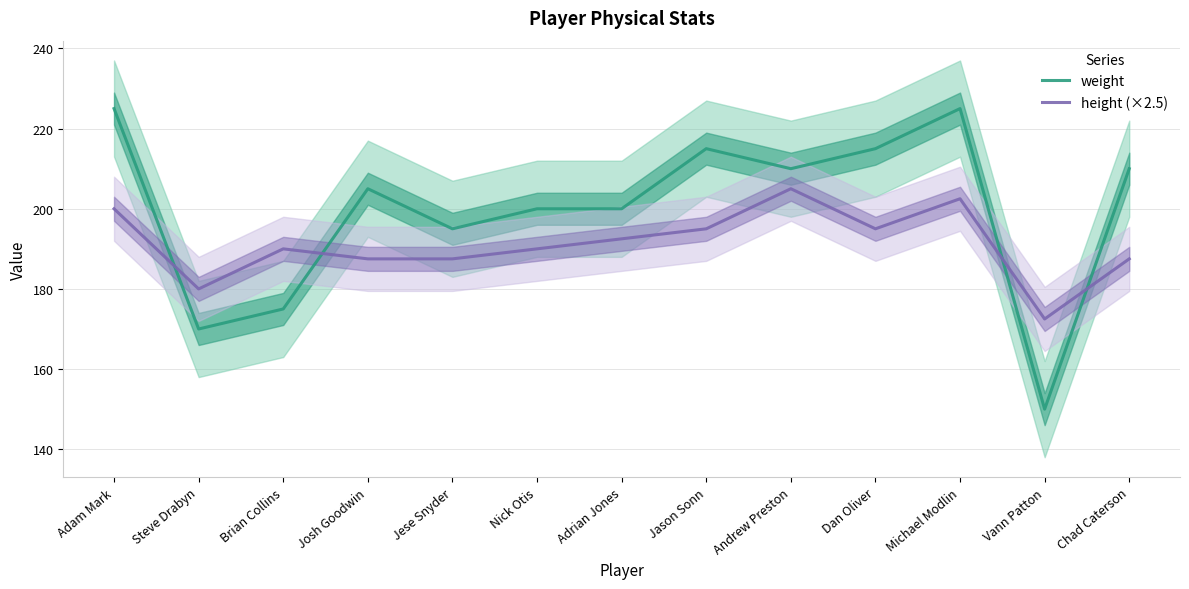

Does the chart have visible grid lines?

Yes